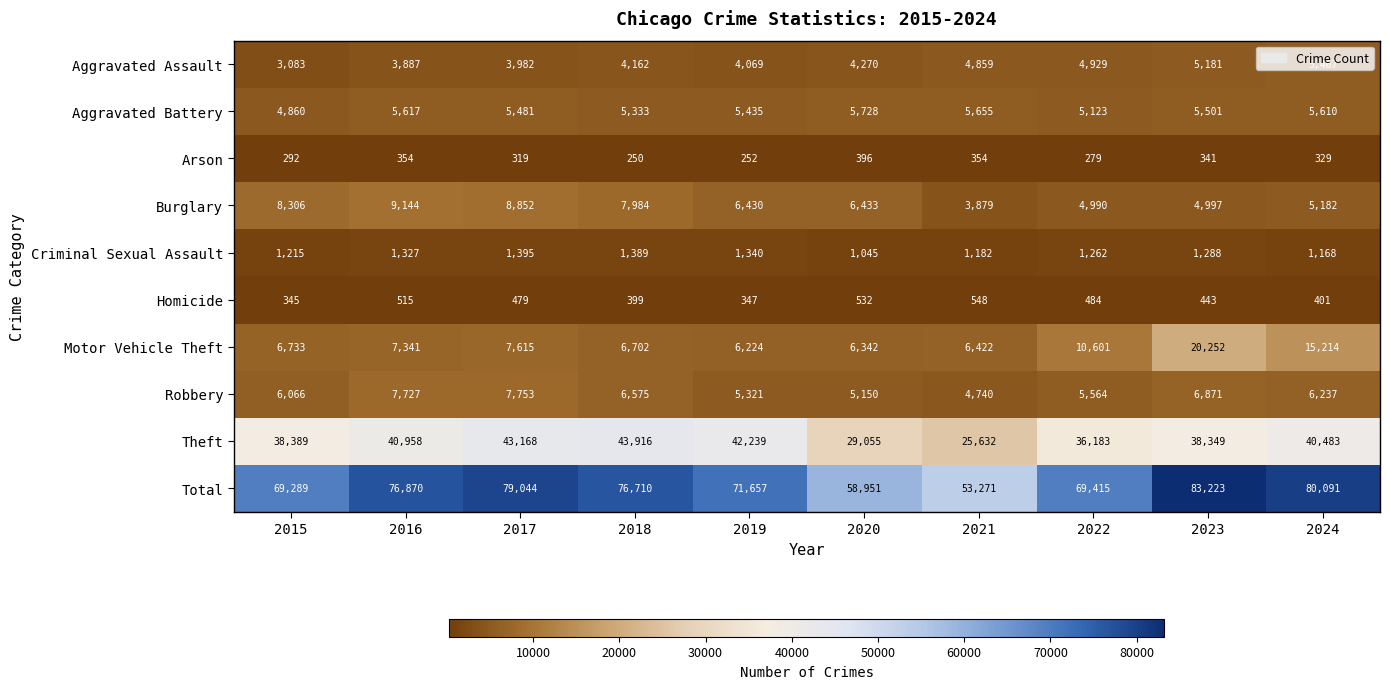

What is the maximum value shown in the chart?

83223